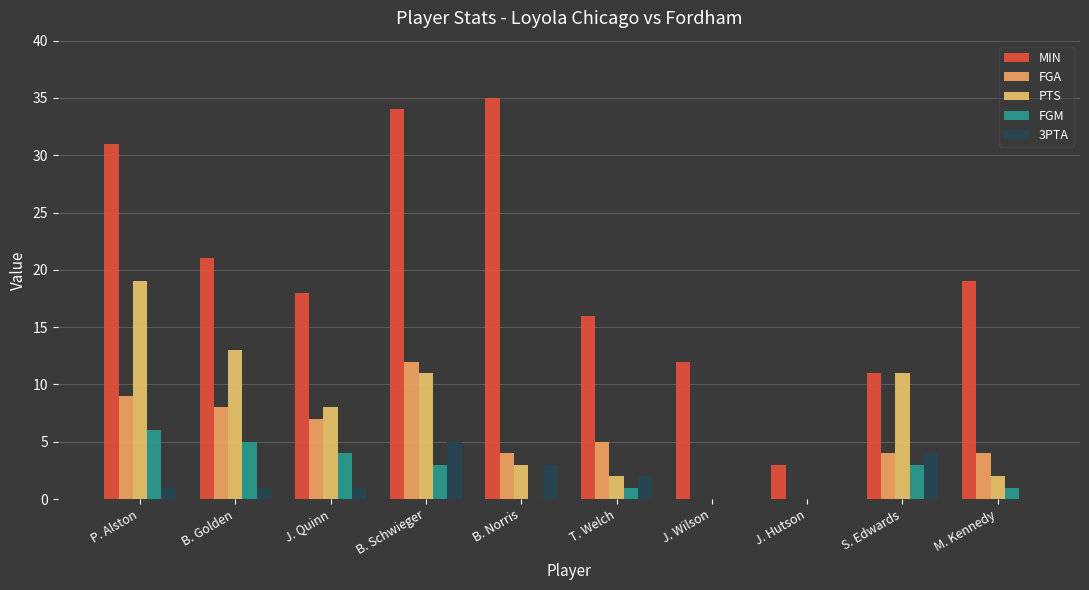

True or false: MIN has a value of 35 at B. Norris.

True